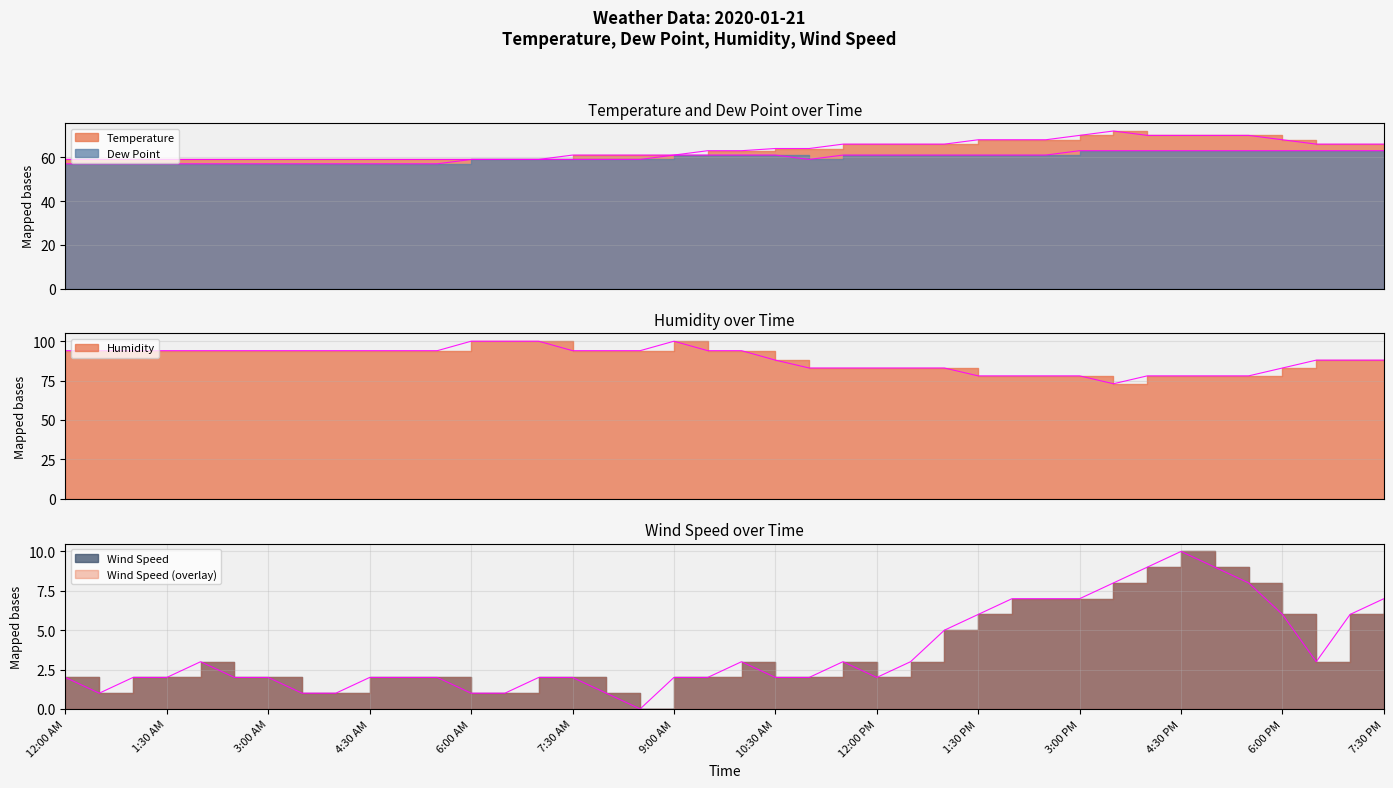

Where is Humidity nearest to the value 86?

10:30 AM